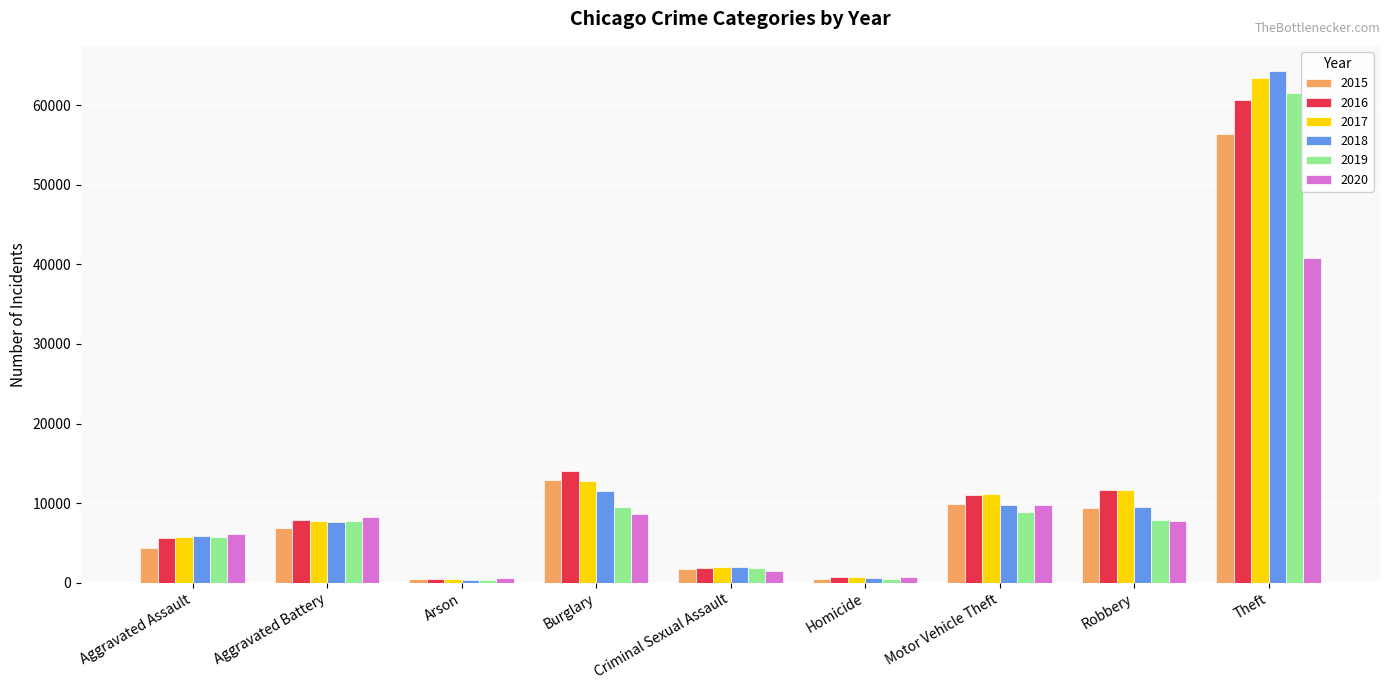

Which category has the highest value in the 2015 series?

Theft